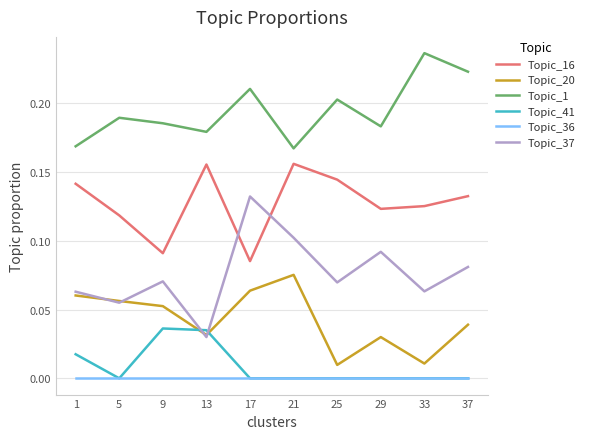

Is this an area chart (filled region under the line)?

No